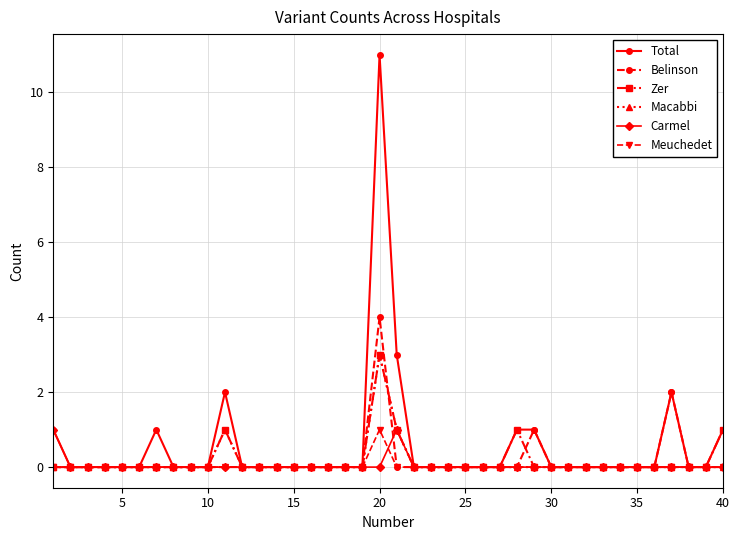

True or false: Belinson and Zer cross at least once.

True